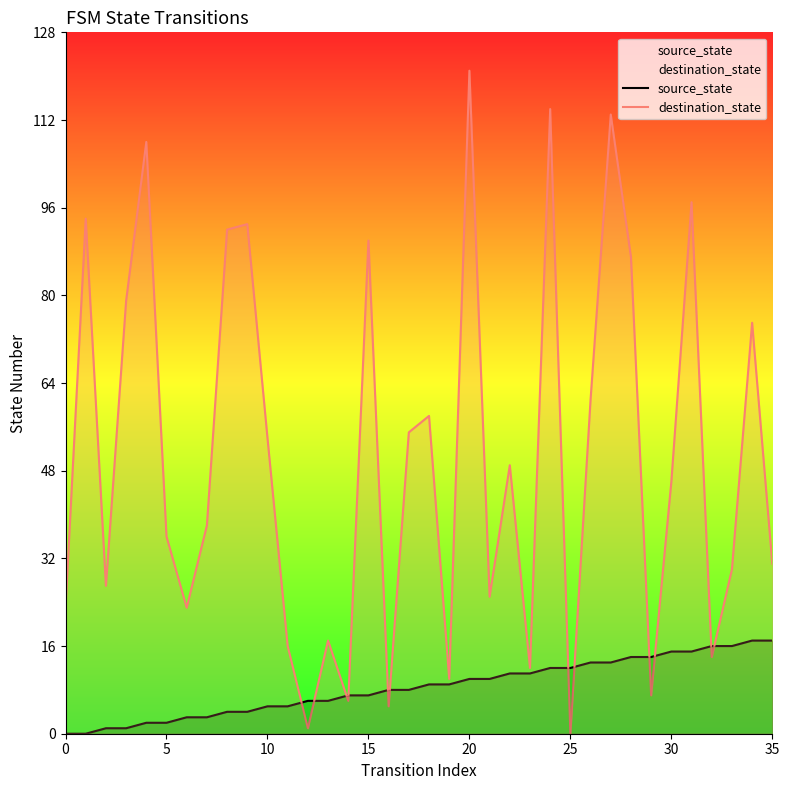

True or false: source_state has more than 2 interior local peaks.

False